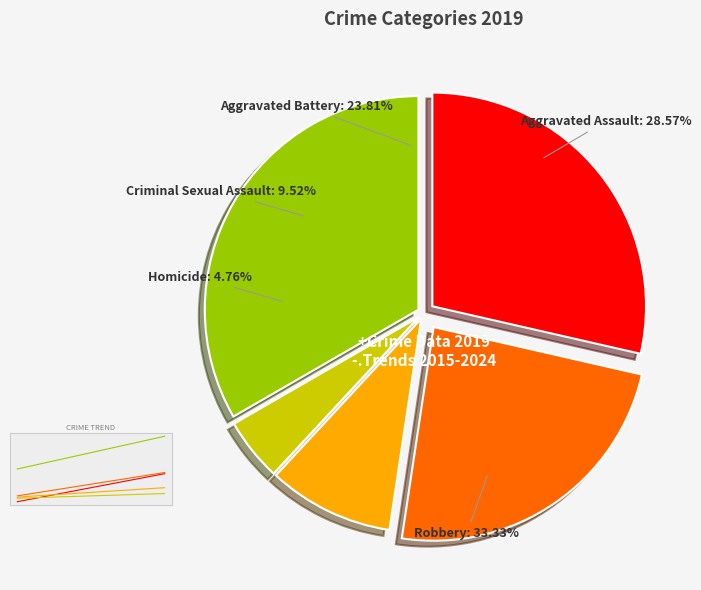

What is the ratio of the value at Homicide to the value at Aggravated Assault?

0.2